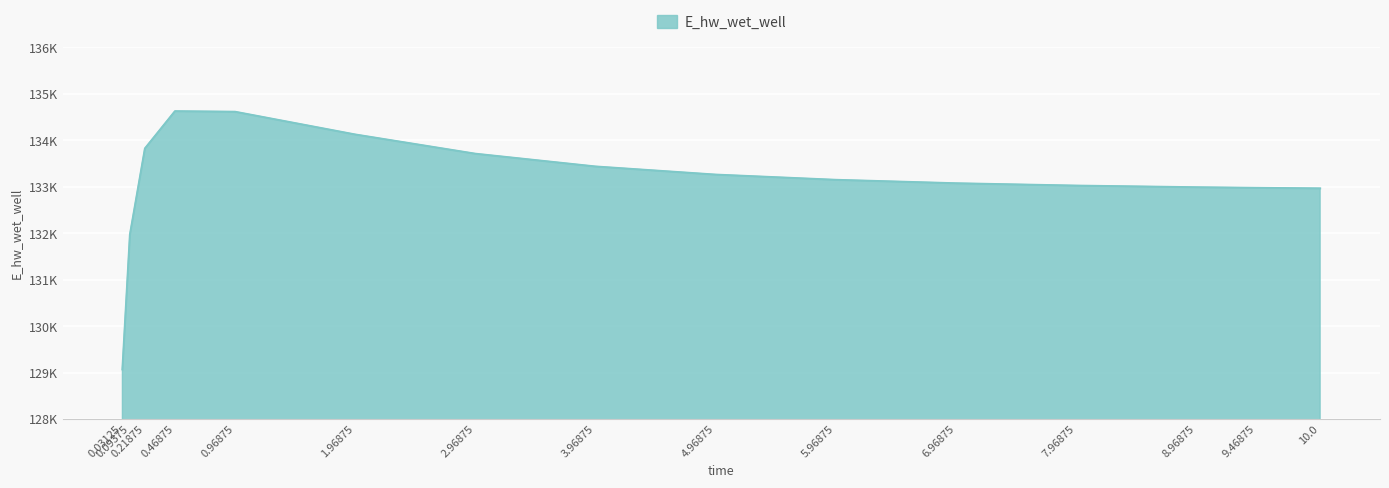

At which category does the chart reach its minimum across all series?

0.03125